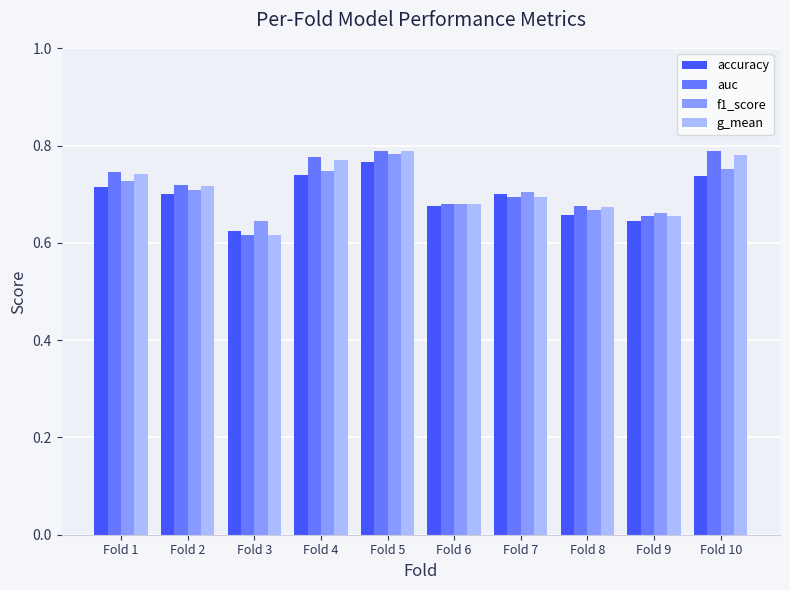

How many f1_score values are between 0 and 1?

10